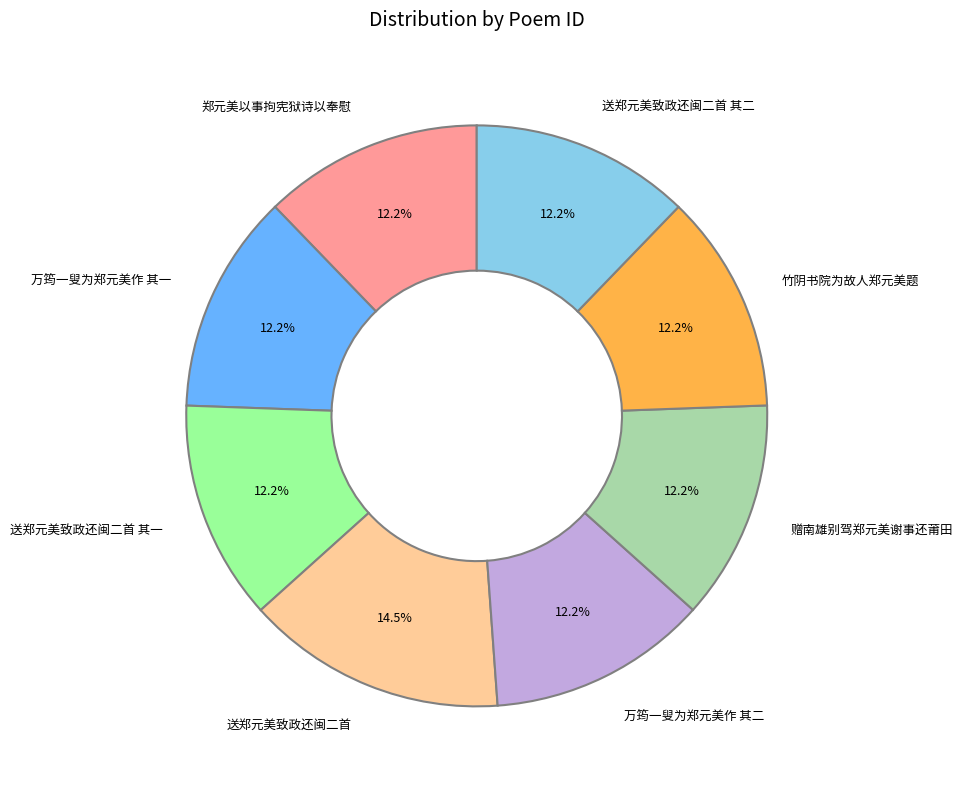

What is the ratio of the value at 送郑元美致政还闽二首 其一 to the value at 万筠一叟为郑元美作 其二?

1.0